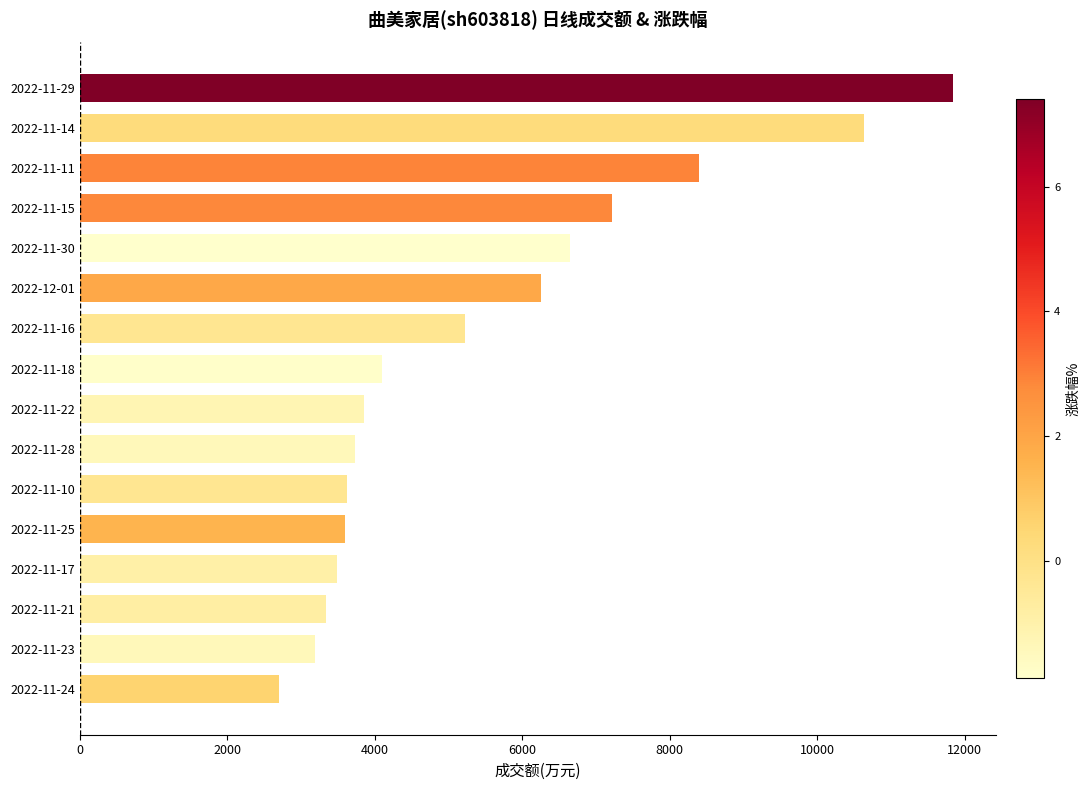

What value does the data have at 2022-11-28?

3731